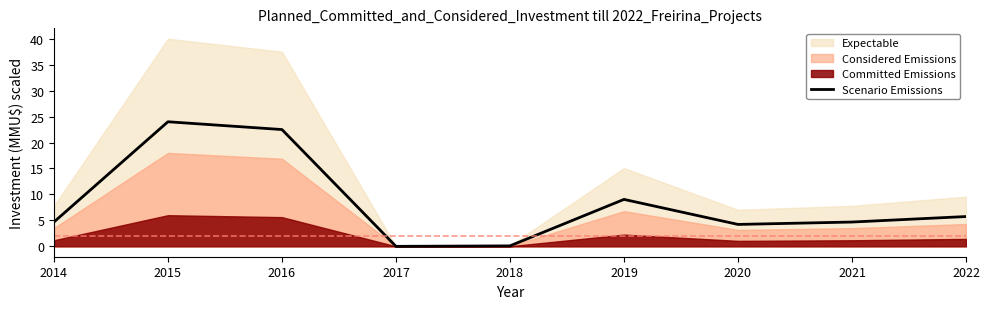

True or false: Scenario Emissions has a value of 1.4 at 2022.

False